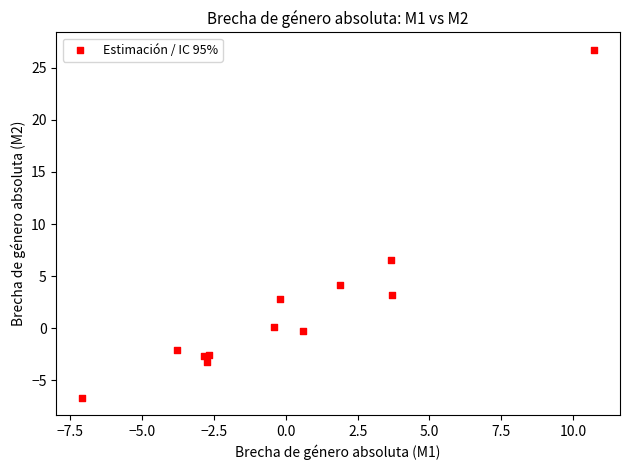

What Y value in the scatter plot is closest to 10?

6.5